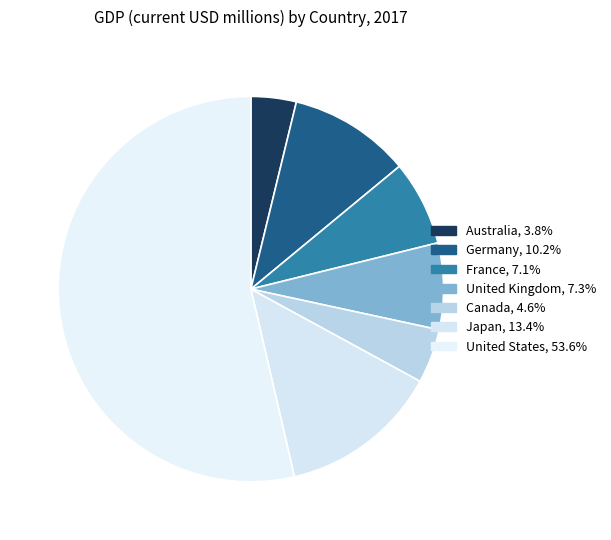

Which category has the smallest portion of the pie?

Australia